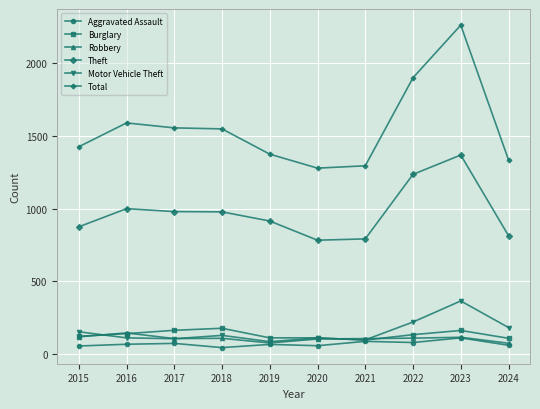

What value does the Robbery series have at 2021?

105